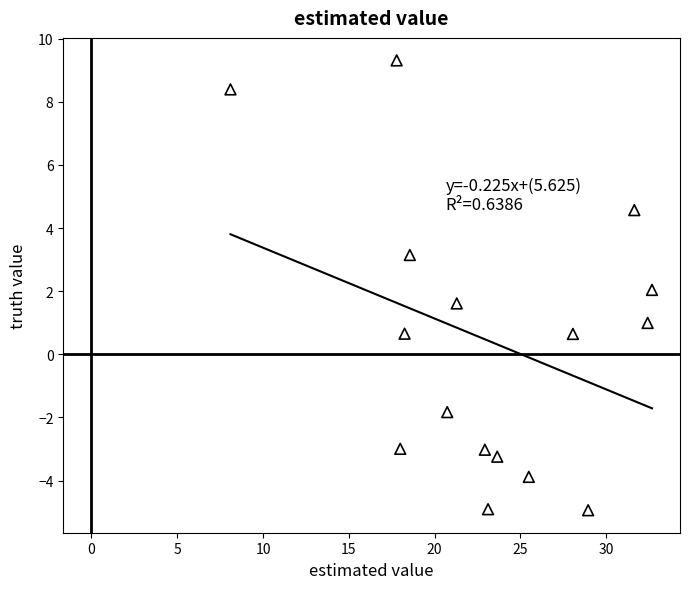

What is the range of Y values (max minus min)?

14.3